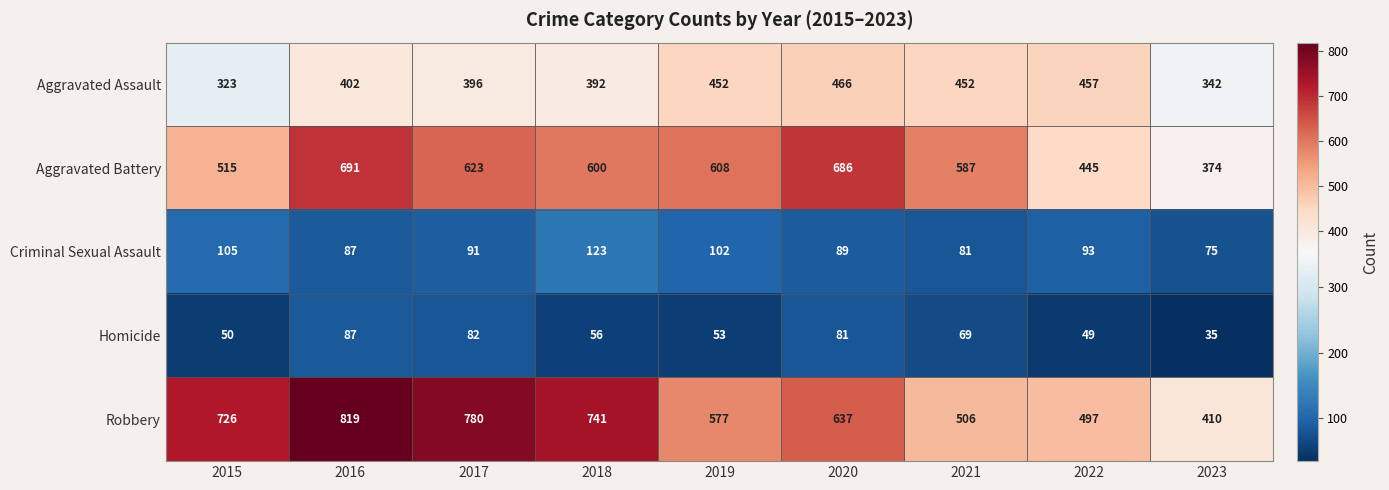

At which label does Aggravated Battery first exceed 600?

2016